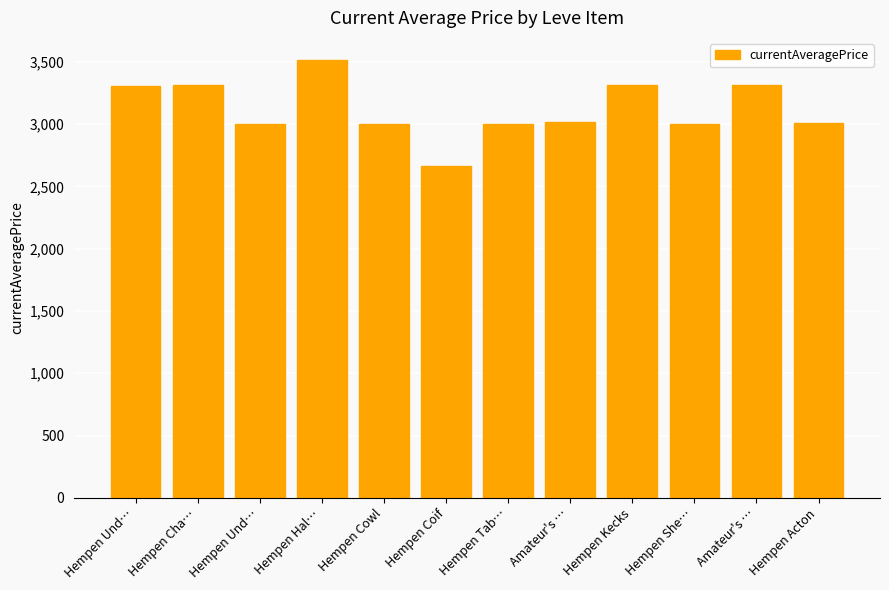

True or false: the data shows 3001 at Hempen She….

True